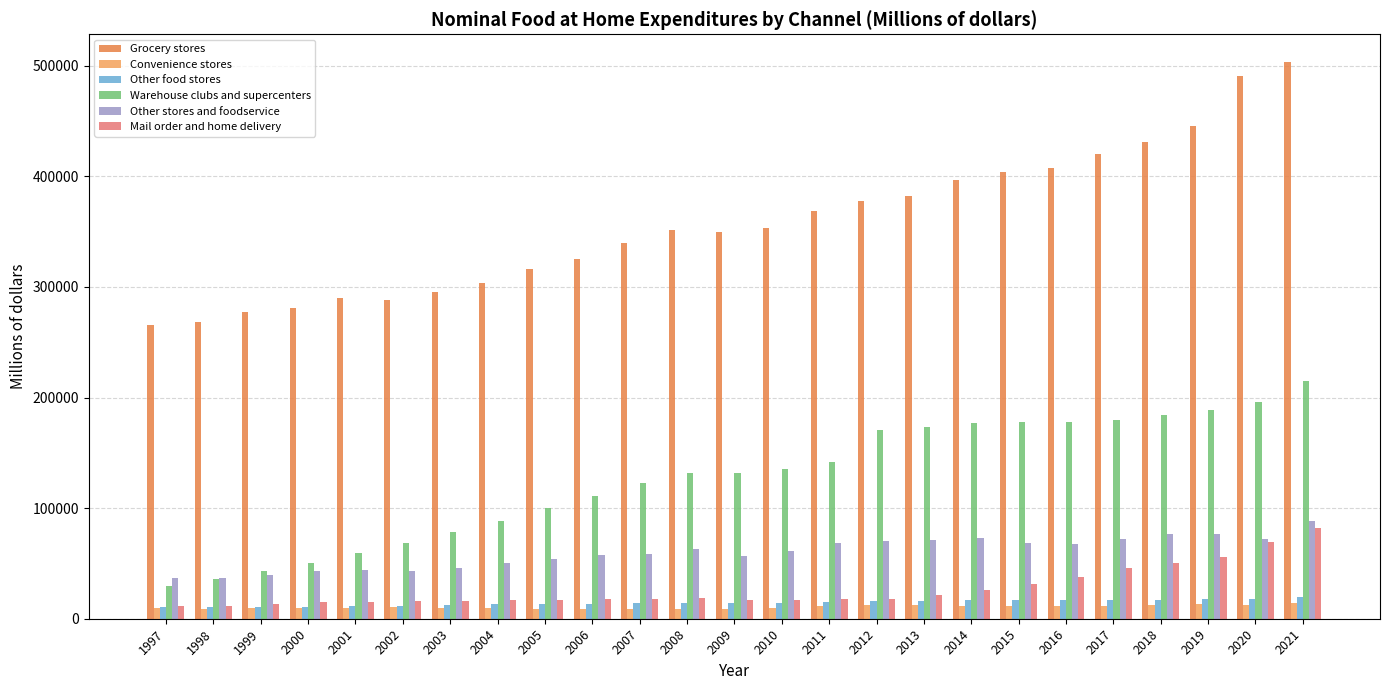

At which category is the sum across all series the highest?

2021